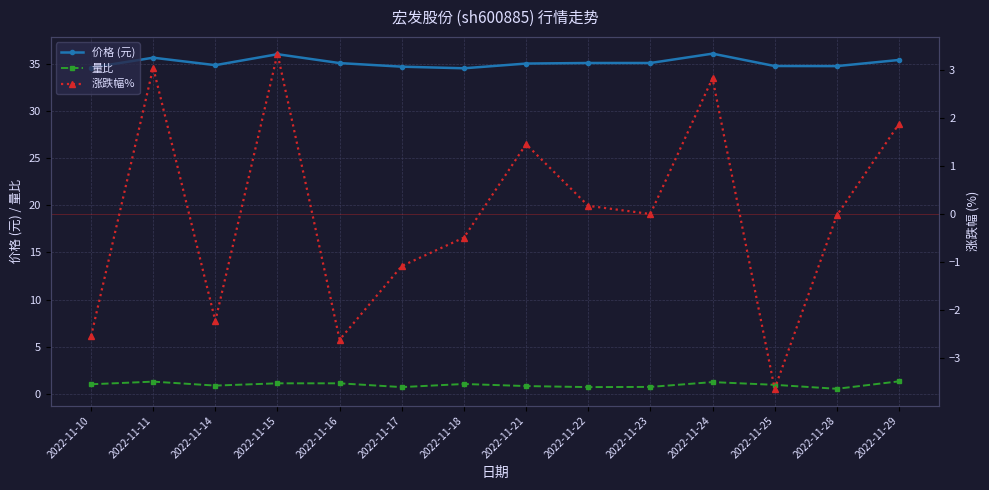

How many interior local peaks does the 涨跌幅% series have?

4